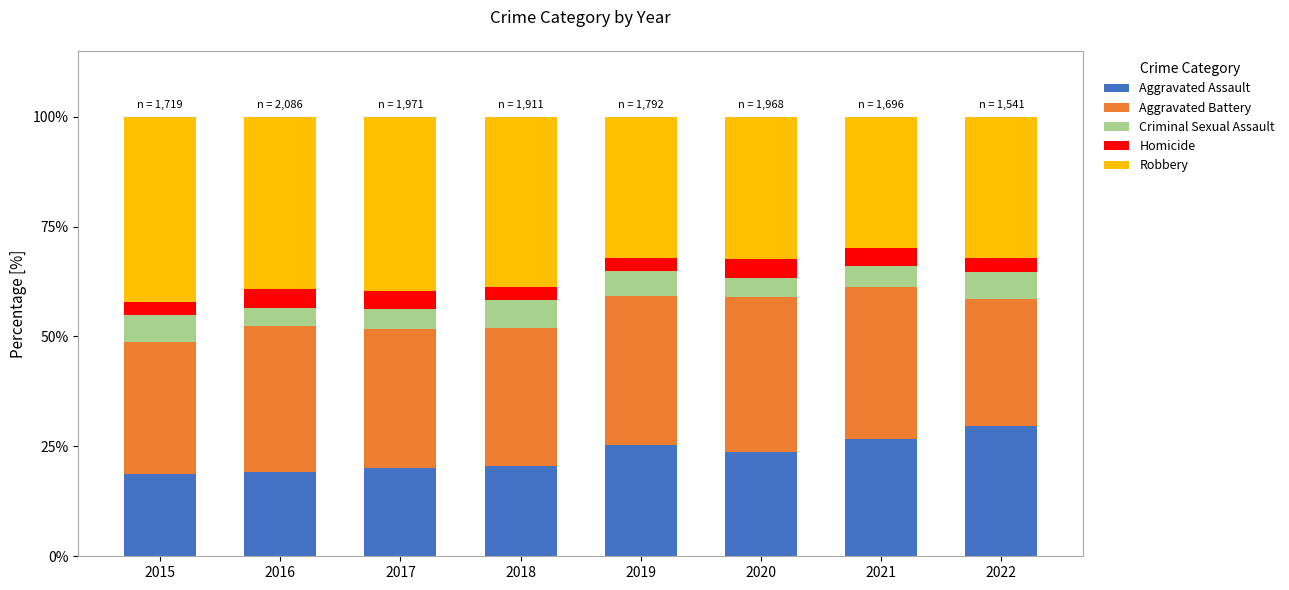

What is the lowest value of the Aggravated Assault series?

18.8